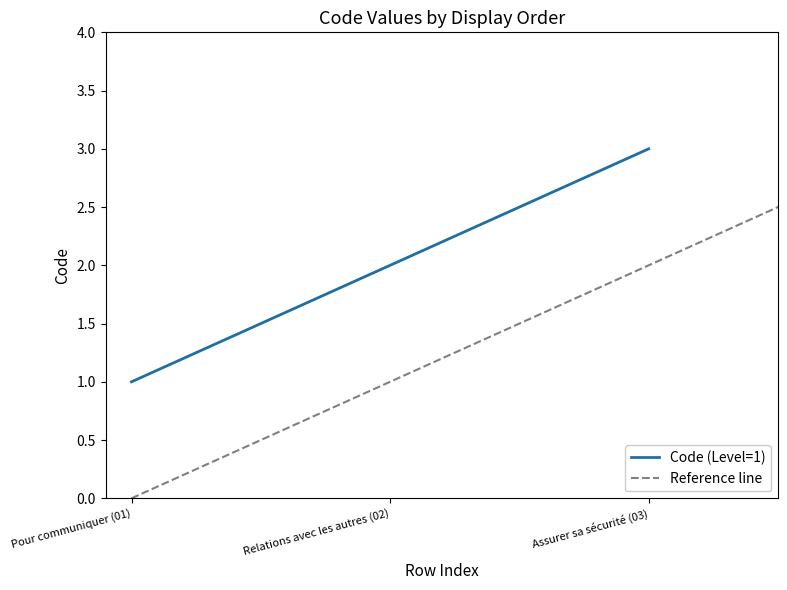

How many values are between 1 and 3?

3